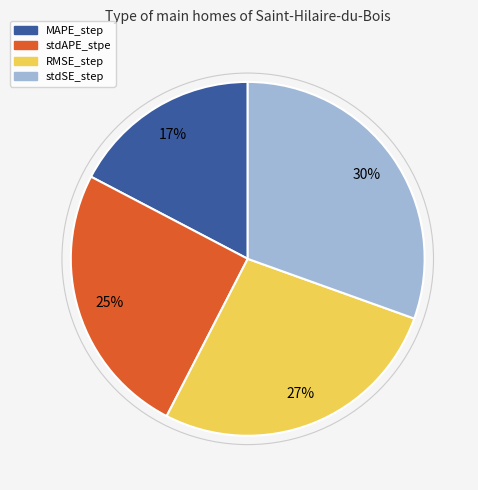

What is the largest slice in the pie chart?

stdSE_step